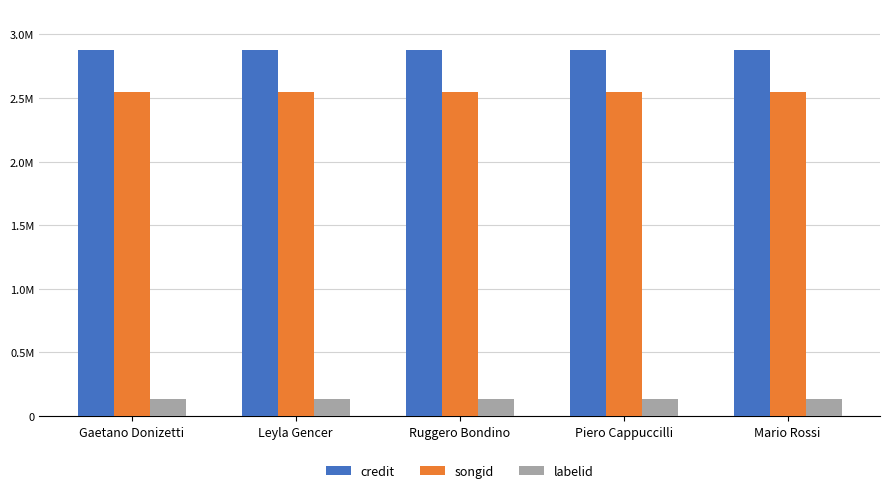

What is the approximate value of songid at Ruggero Bondino?

2549162